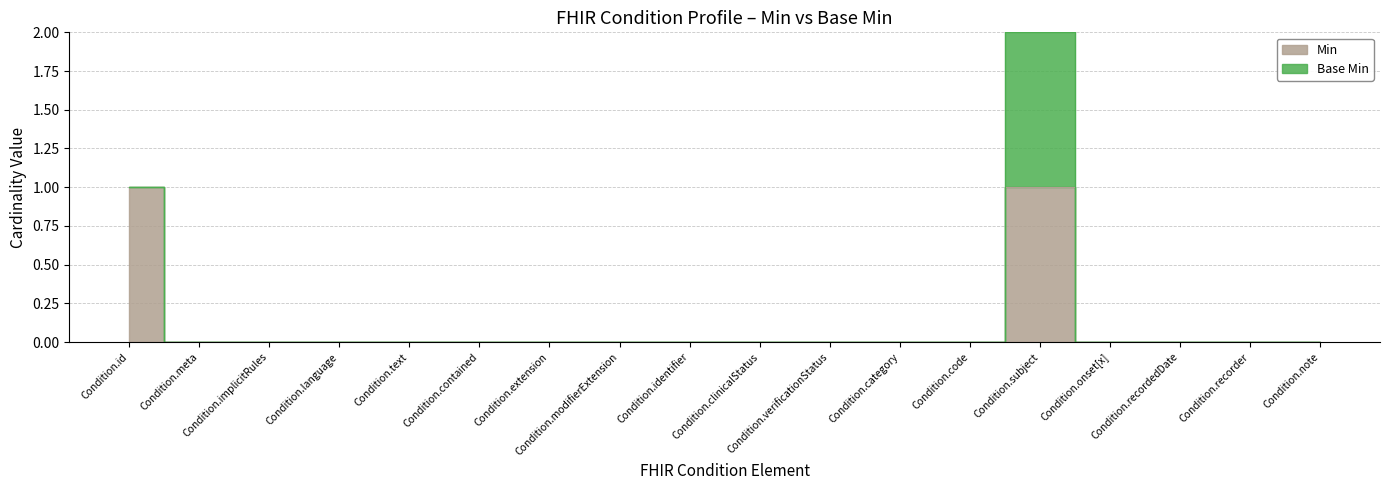

What is the sum of all values?

2